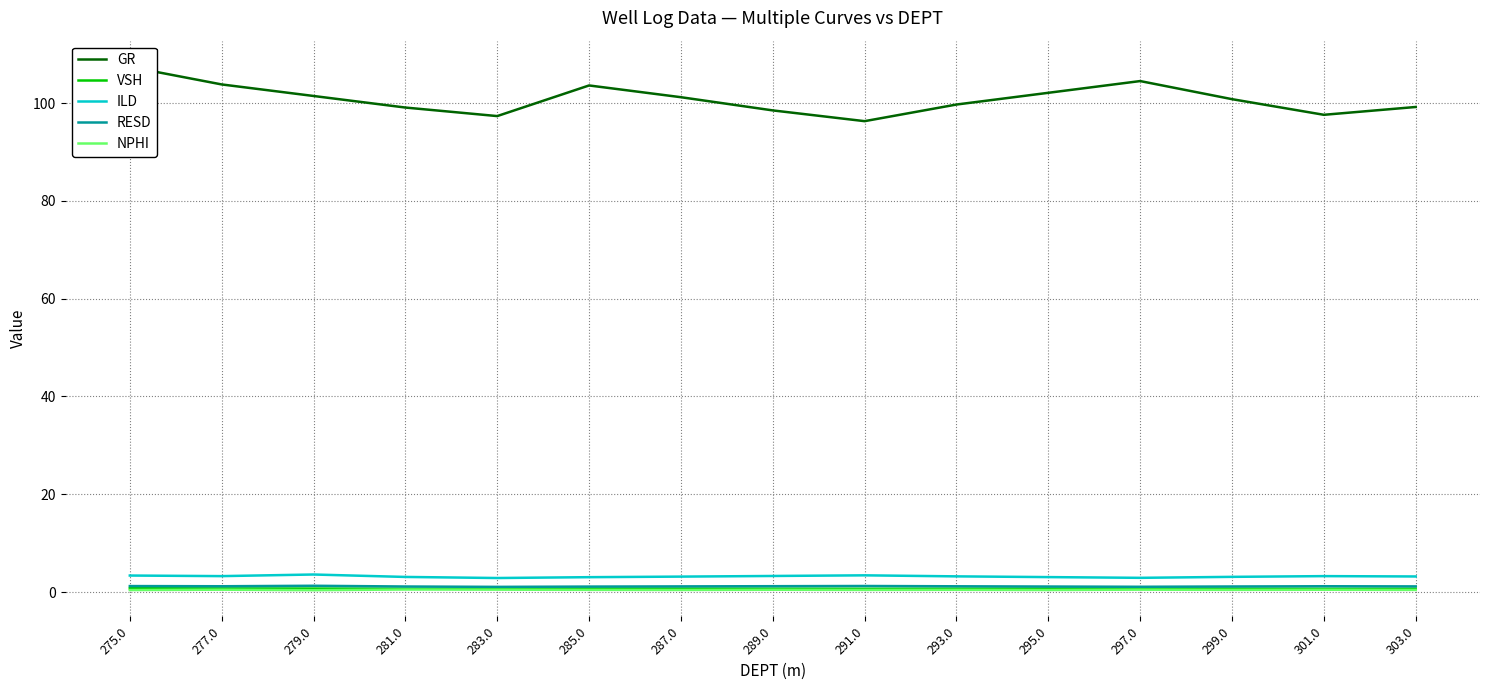

Reading right to left, transcribe all the data shown in this chart.

GR: 303.0=99.2	301.0=97.6	299.0=100.8	297.0=104.5	295.0=102.1	293.0=99.7	291.0=96.3	289.0=98.5	287.0=101.2	285.0=103.6	283.0=97.3	281.0=99.1	279.0=101.5	277.0=103.8	275.0=107.4
VSH: 303.0=0.7	301.0=0.7	299.0=0.7	297.0=0.7	295.0=0.7	293.0=0.7	291.0=0.7	289.0=0.7	287.0=0.7	285.0=0.7	283.0=0.7	281.0=0.7	279.0=0.7	277.0=0.7	275.0=0.8
ILD: 303.0=3.2	301.0=3.2	299.0=3.1	297.0=2.9	295.0=3.0	293.0=3.2	291.0=3.4	289.0=3.3	287.0=3.1	285.0=3.0	283.0=2.9	281.0=3.1	279.0=3.6	277.0=3.2	275.0=3.4
RESD: 303.0=1.1	301.0=1.2	299.0=1.1	297.0=1.1	295.0=1.1	293.0=1.2	291.0=1.2	289.0=1.2	287.0=1.1	285.0=1.1	283.0=1.1	281.0=1.1	279.0=1.3	277.0=1.2	275.0=1.2
NPHI: 303.0=0.4	301.0=0.5	299.0=0.4	297.0=0.5	295.0=0.4	293.0=0.5	291.0=0.4	289.0=0.5	287.0=0.4	285.0=0.4	283.0=0.5	281.0=0.5	279.0=0.4	277.0=0.5	275.0=0.4